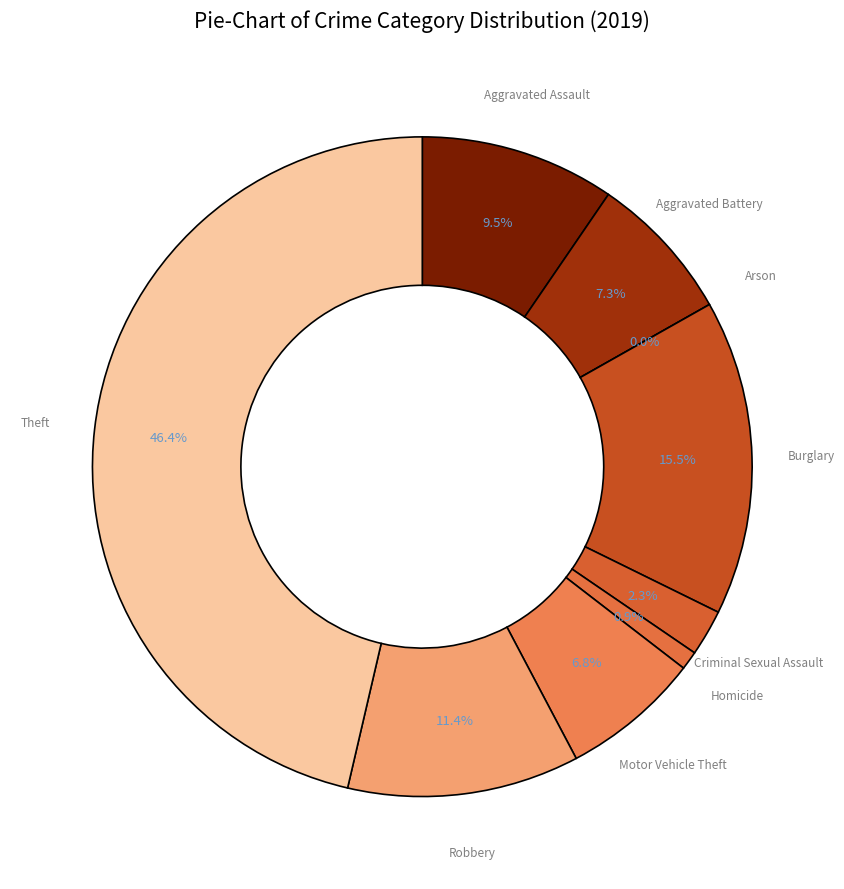

How many slices are in this pie chart?

9